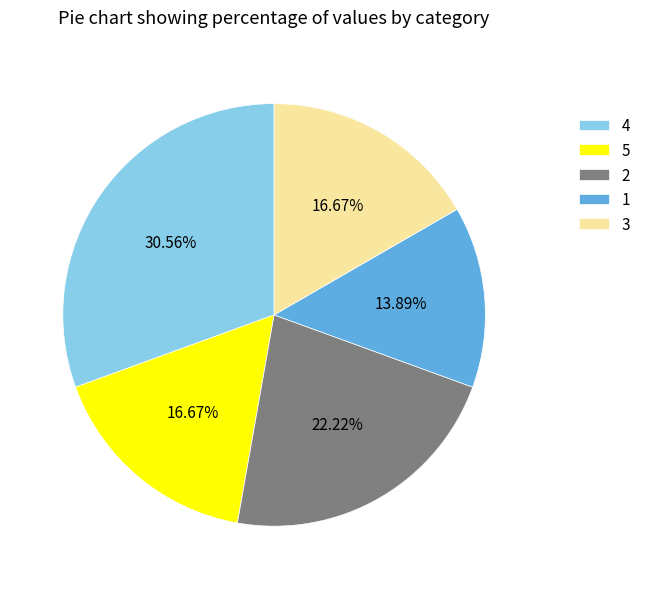

Which slice is the smallest?

1